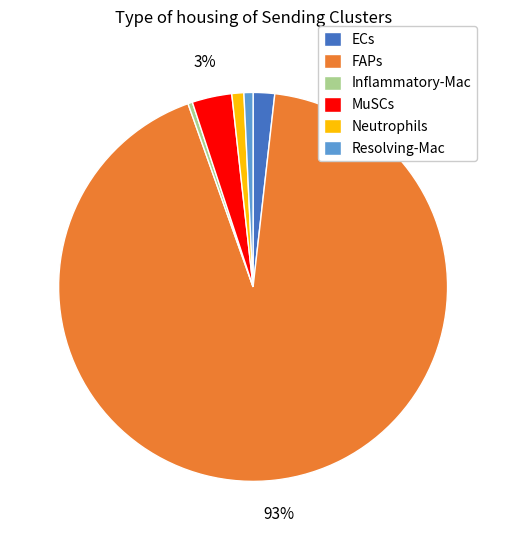

To the nearest percent, what is the average slice percentage?

17%